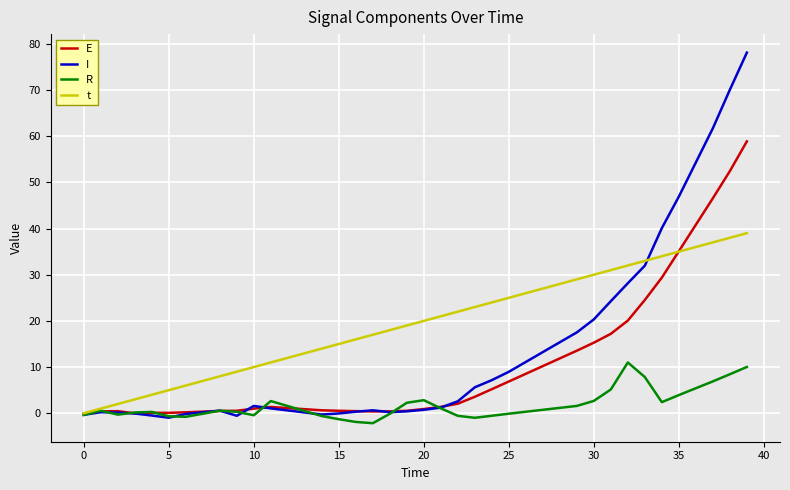

Which series has the widest spread of values?

I